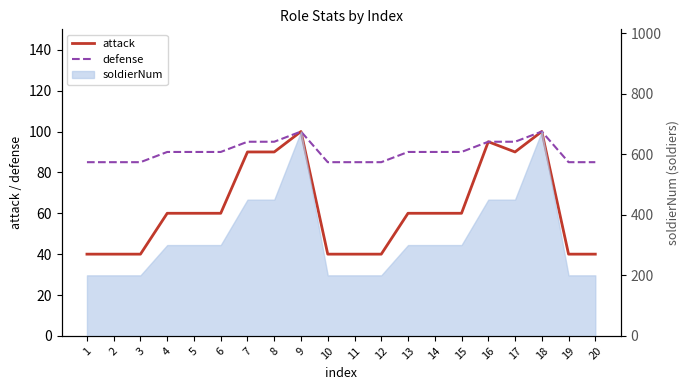

At which label does defense first exceed 90?

7